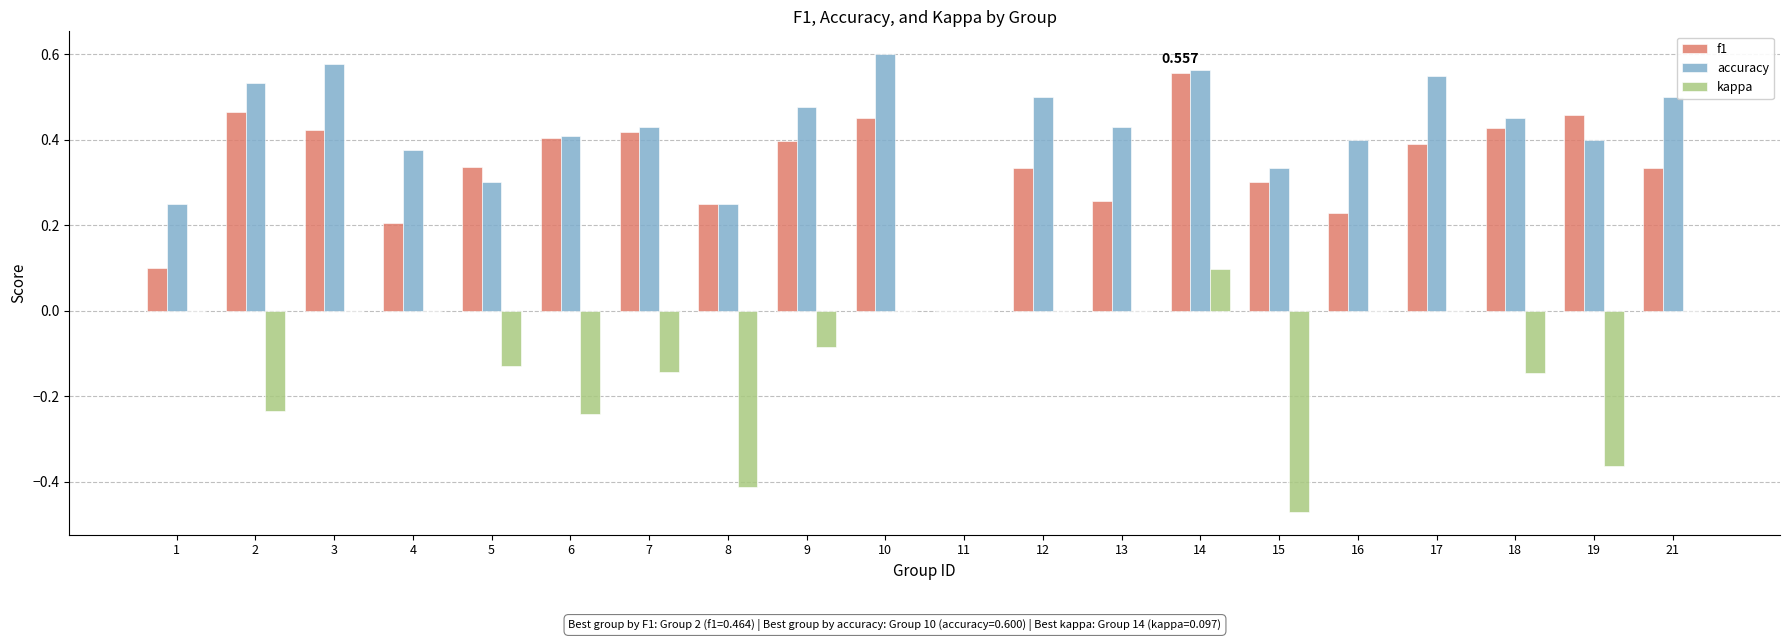

The value of accuracy at 17 is 1.0. True or false?

False